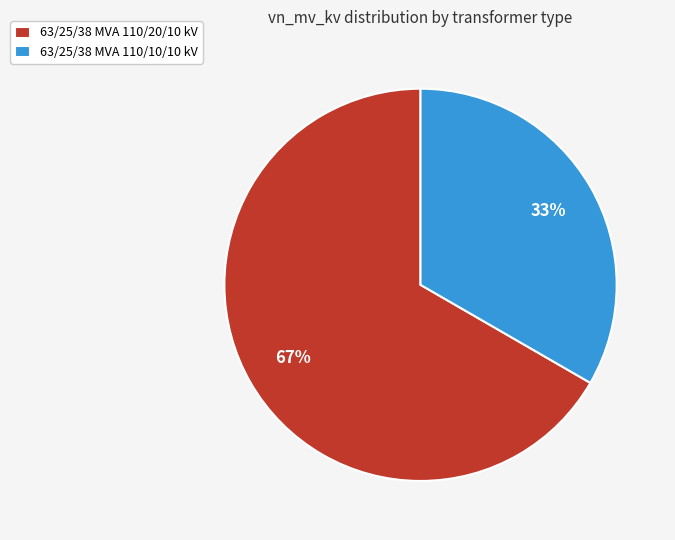

Count the number of slices in the pie.

2